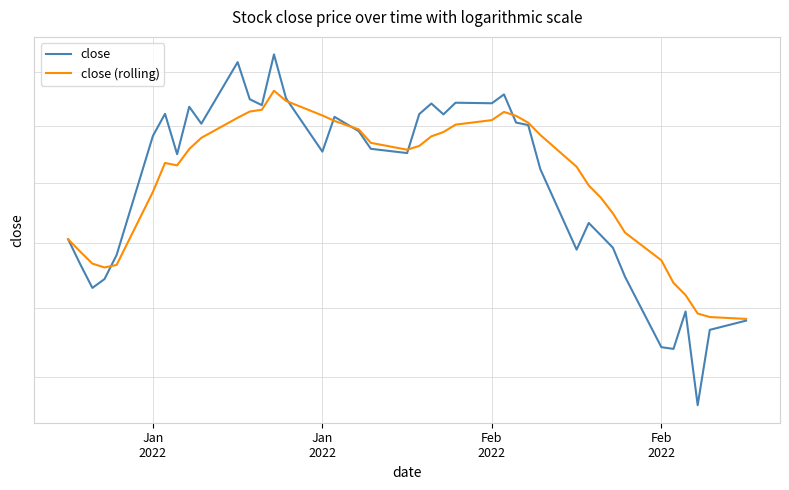

List the series in order of their overall mean, lowest first.

close, close (rolling)